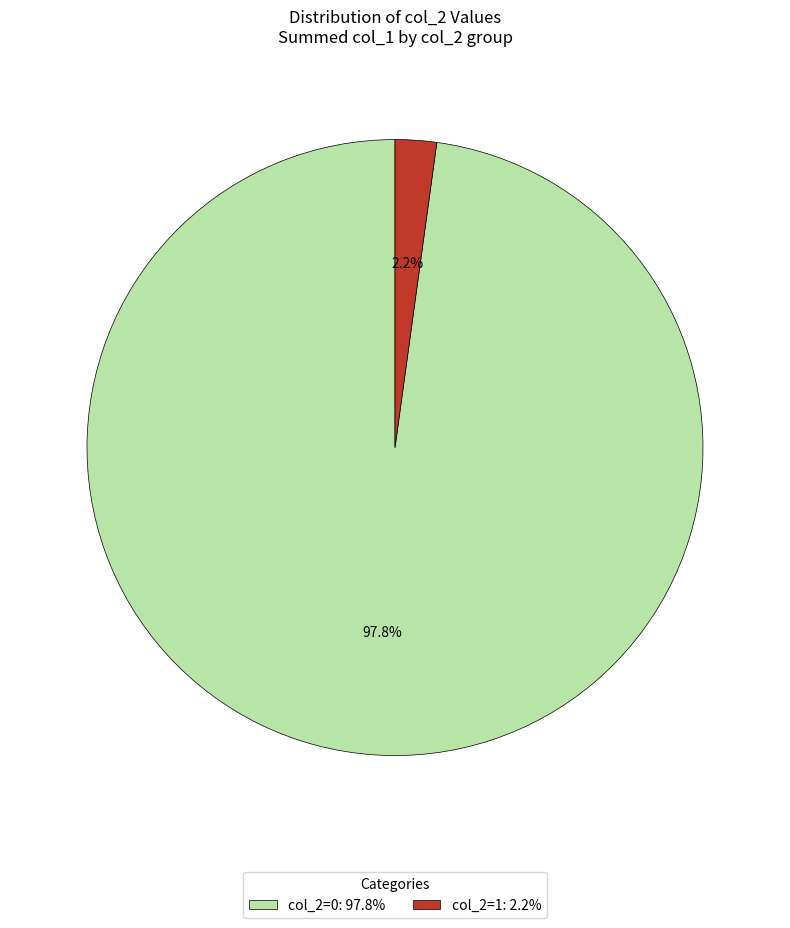

How many segments does this pie chart have?

2